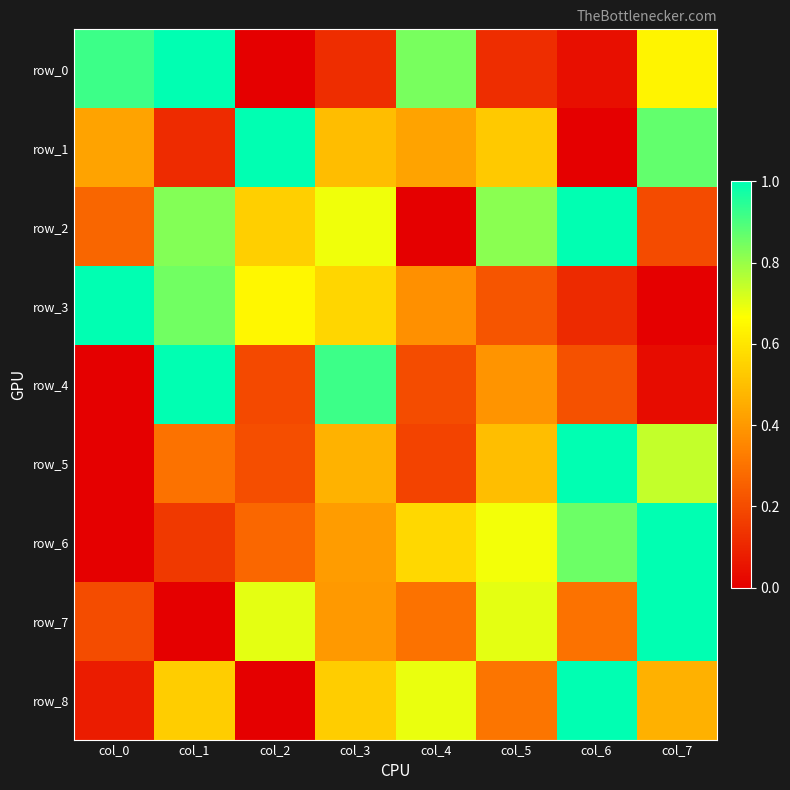

Reading right to left, list all the values displayed in this chart.

row_0: 0.6	0.0	0.1	0.8	0.1	0.0	1.0	0.9
row_1: 0.9	0.0	0.5	0.4	0.5	1.0	0.1	0.4
row_2: 0.2	1.0	0.8	0.0	0.7	0.5	0.8	0.3
row_3: 0.0	0.1	0.2	0.4	0.6	0.6	0.8	1.0
row_4: 0.0	0.2	0.4	0.2	0.9	0.2	1.0	0.0
row_5: 0.7	1.0	0.5	0.2	0.5	0.2	0.3	0.0
row_6: 1.0	0.9	0.7	0.6	0.4	0.3	0.2	0.0
row_7: 1.0	0.3	0.7	0.3	0.4	0.7	0.0	0.2
row_8: 0.5	1.0	0.3	0.7	0.5	0.0	0.5	0.1